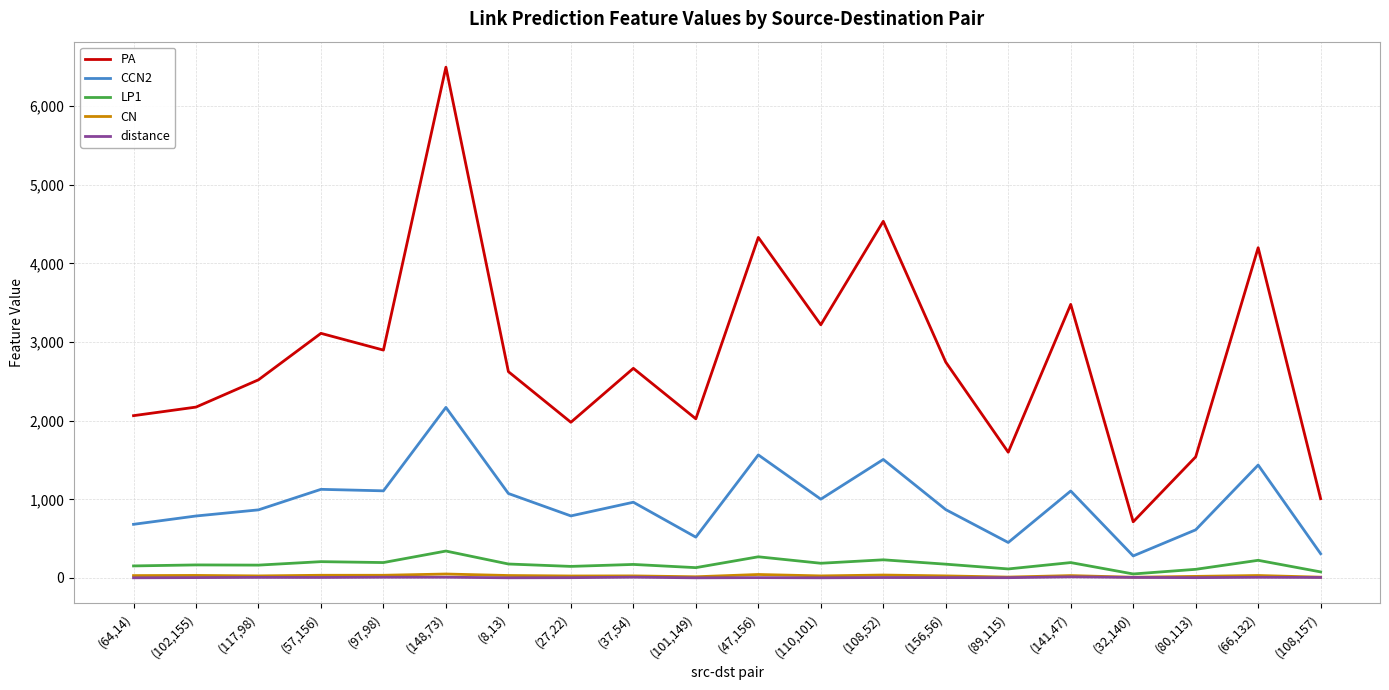

What is the average value of the LP1 series?

174.4